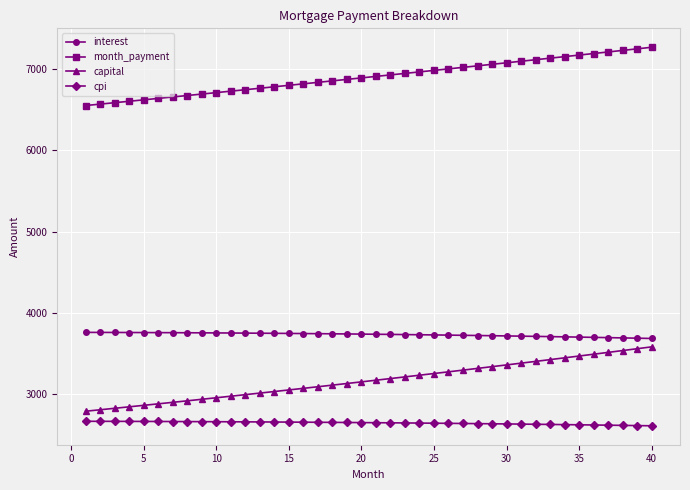

True or false: interest and capital cross at least once.

False